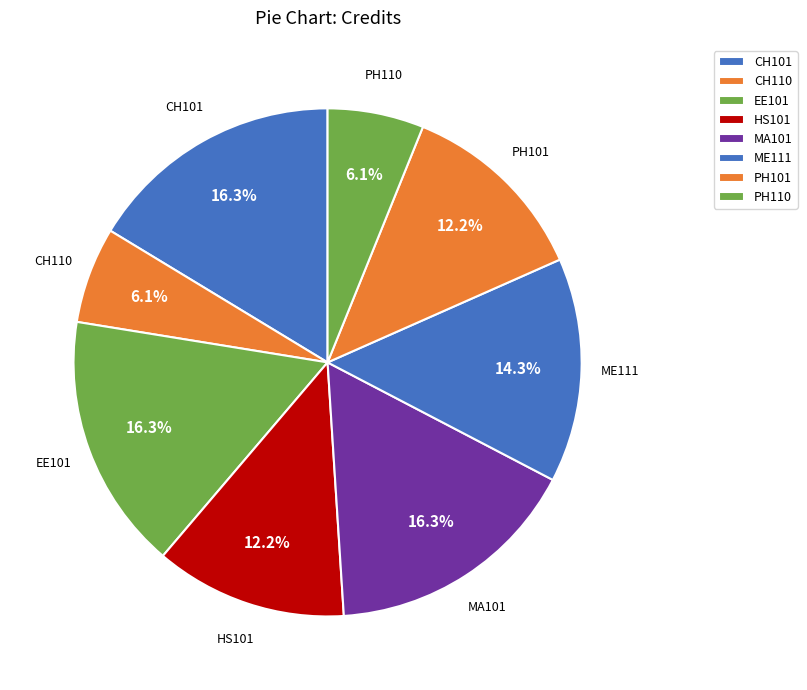

Is there a majority slice in this chart?

No